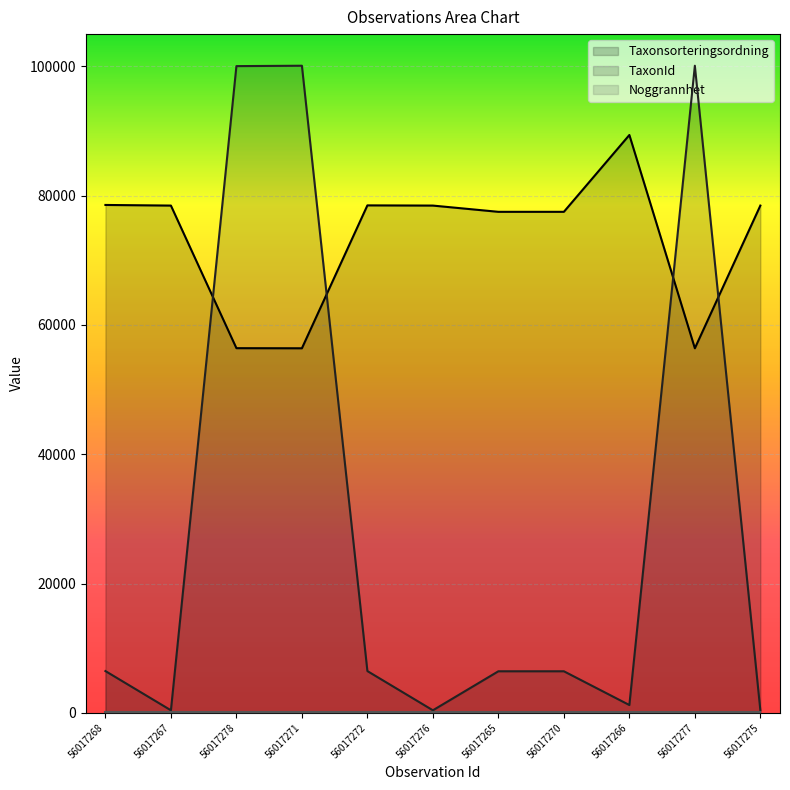

The value of Taxonsorteringsordning at 56017276 is 78472. True or false?

True